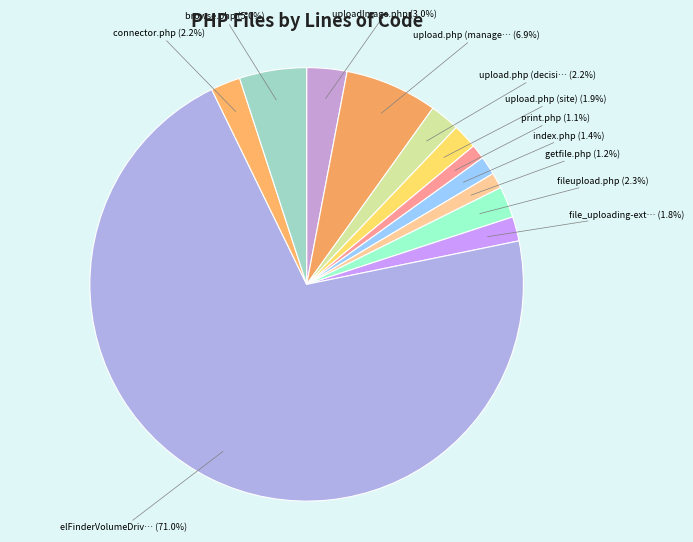

Does any single category account for the majority?

Yes